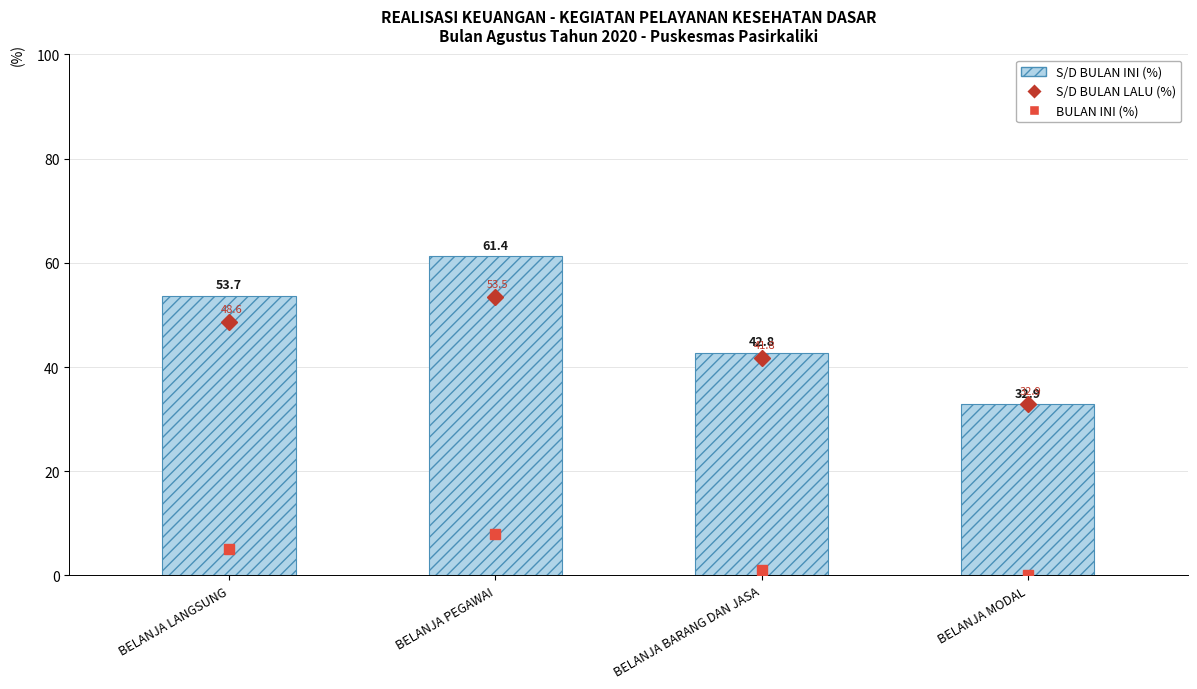

The S/D BULAN INI (%) series shows 32.9 at BELANJA MODAL. True or false?

True